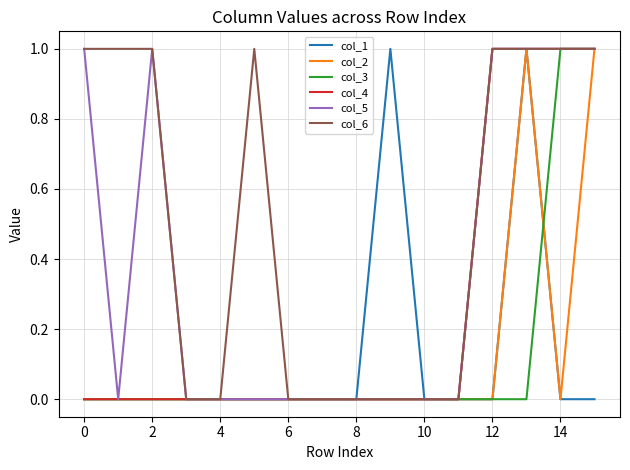

Which series has the largest total across all categories?

col_6